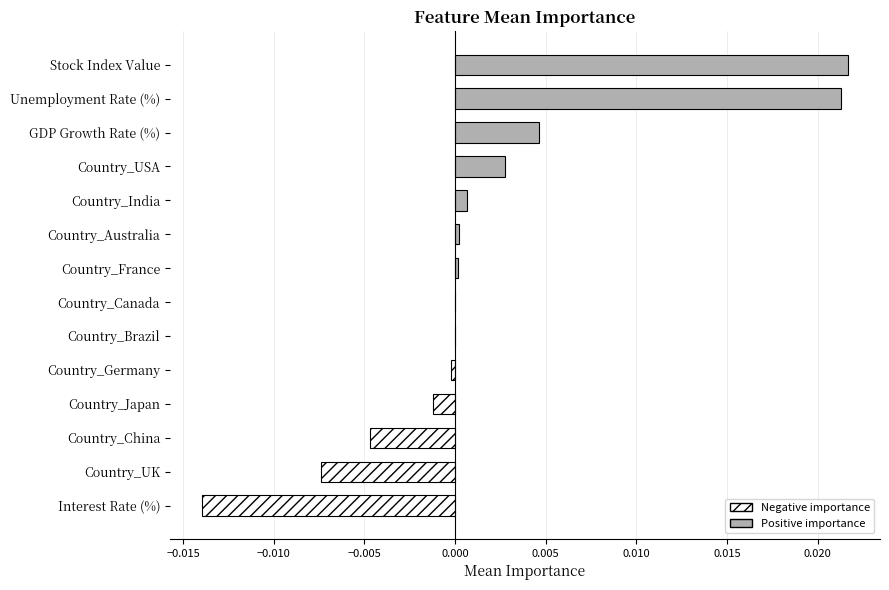

The chart shows a value of 0.0 at GDP Growth Rate (%). True or false?

True